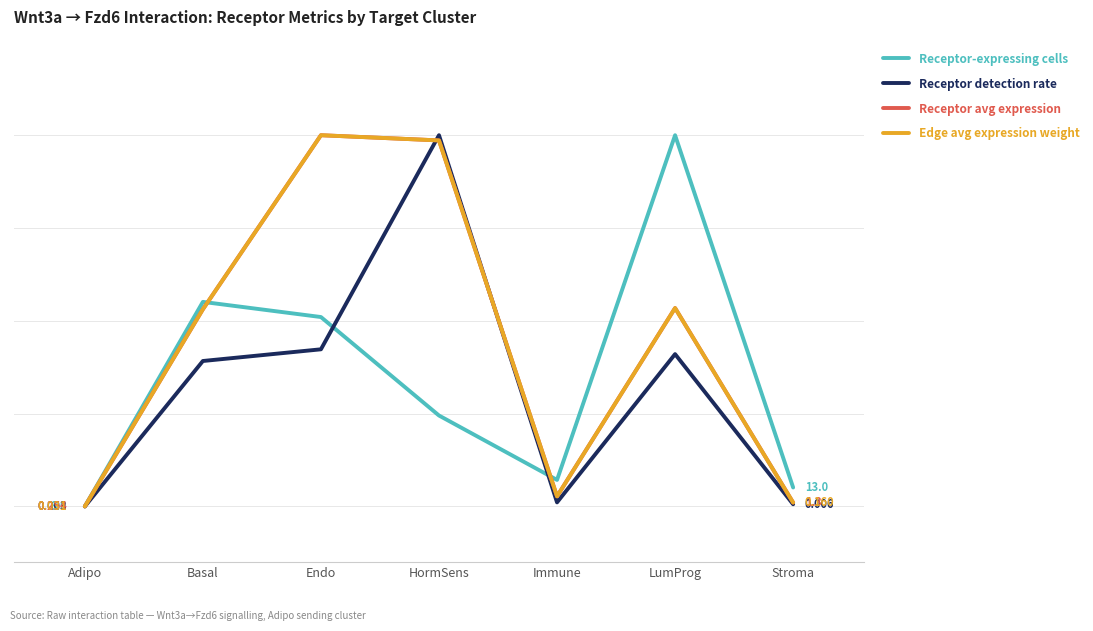

Is this an area chart (filled region under the line)?

No